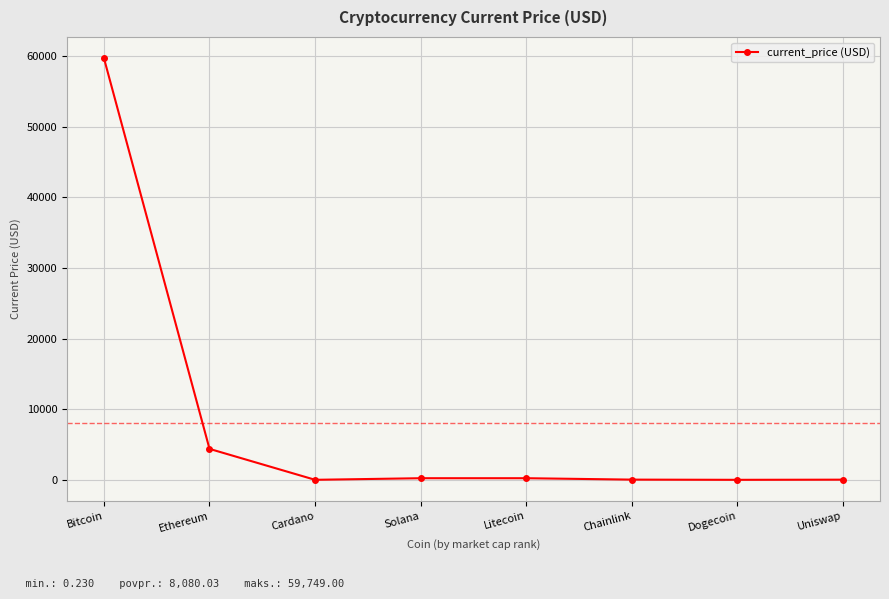

True or false: the data has more than 2 interior local peaks.

False